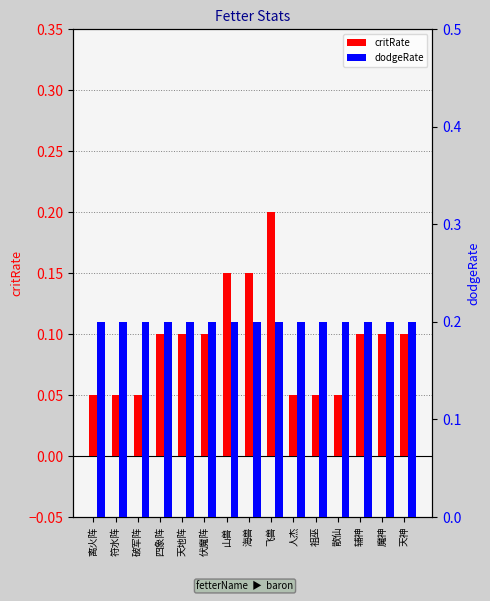

What is the greatest value displayed?

0.2